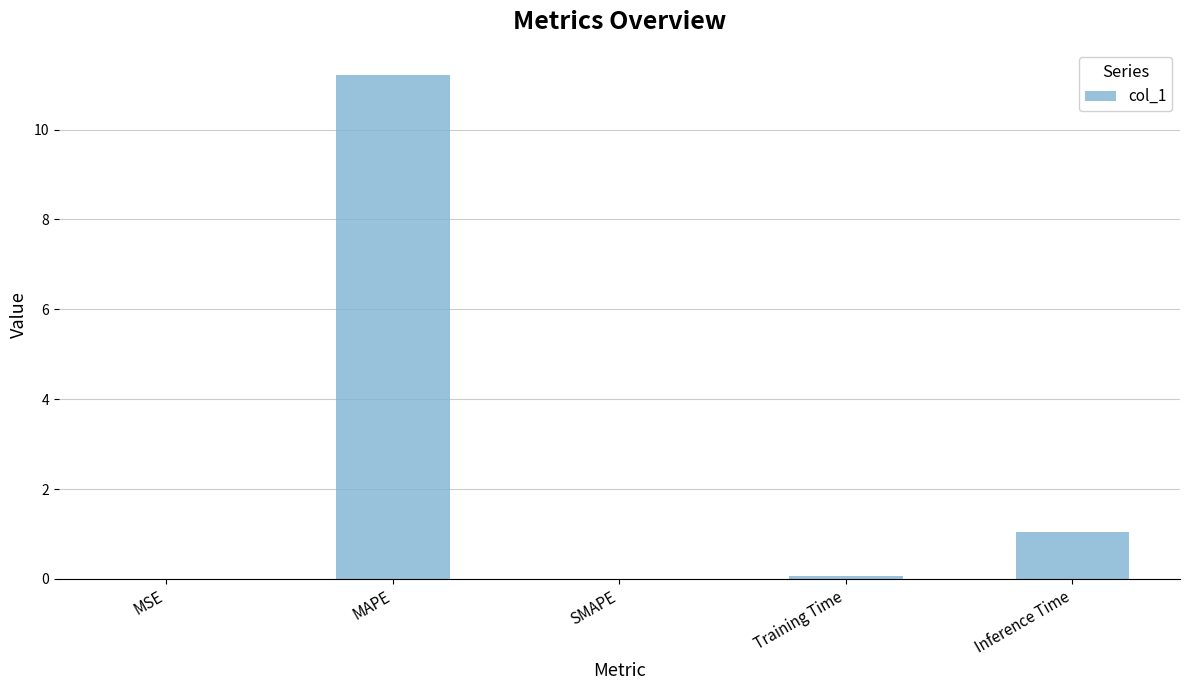

Are the bars horizontal?

No